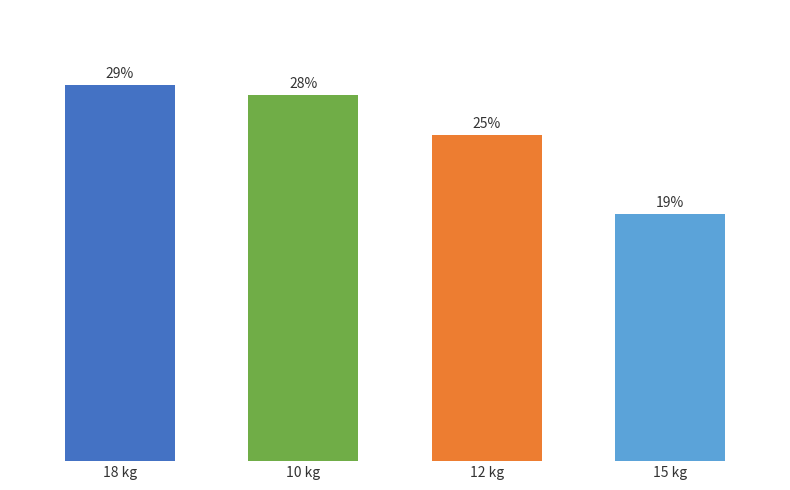

What is the greatest value displayed?

28.6